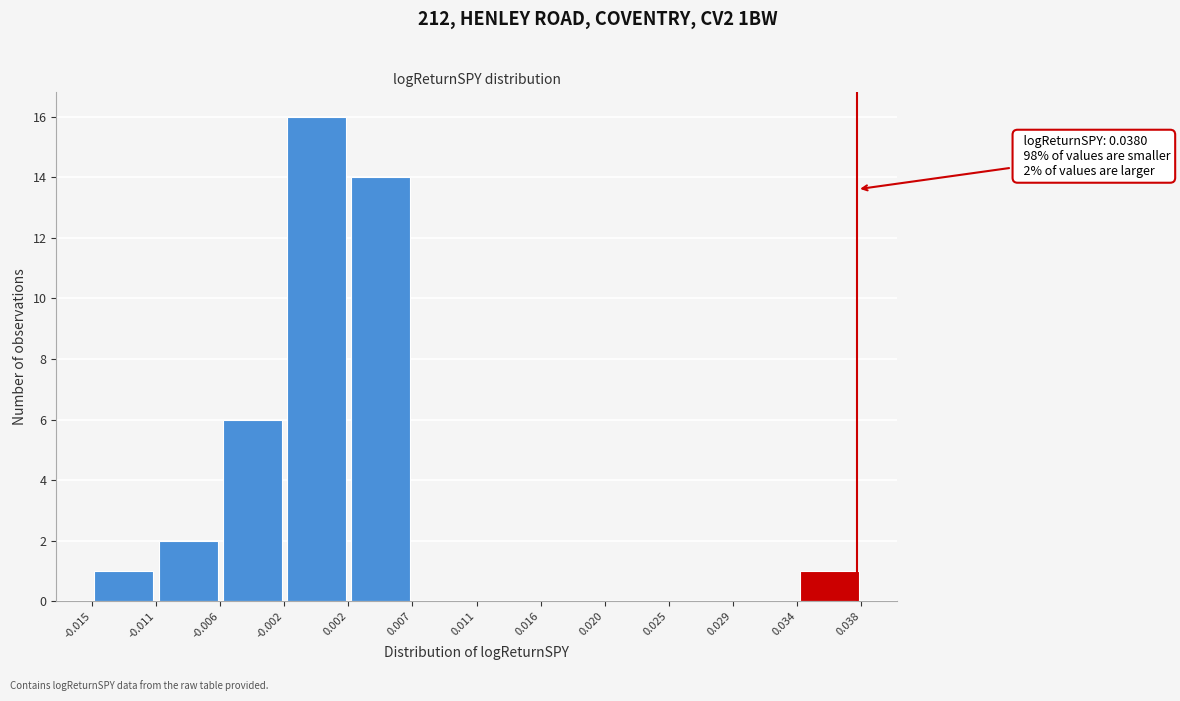

Over which range of the x-axis is the bar tallest?

-0.002 to 0.002